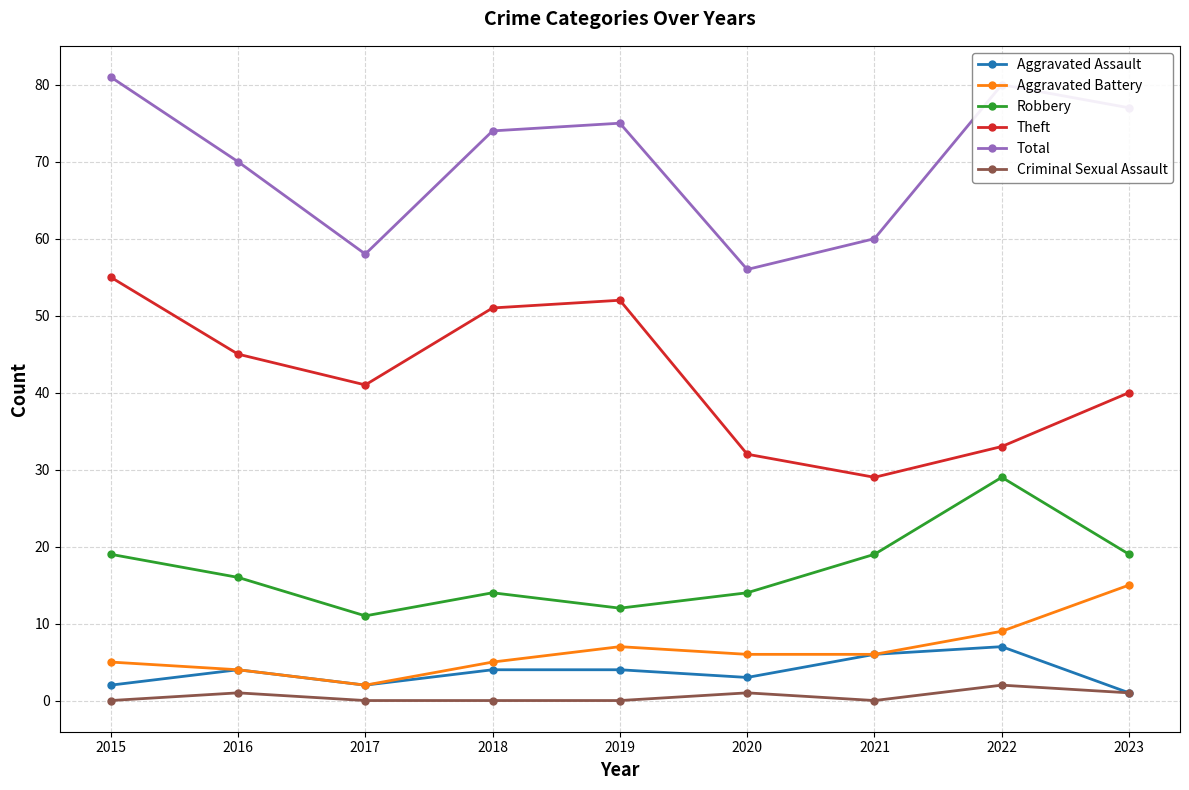

True or false: Total has more than 2 interior local peaks.

False